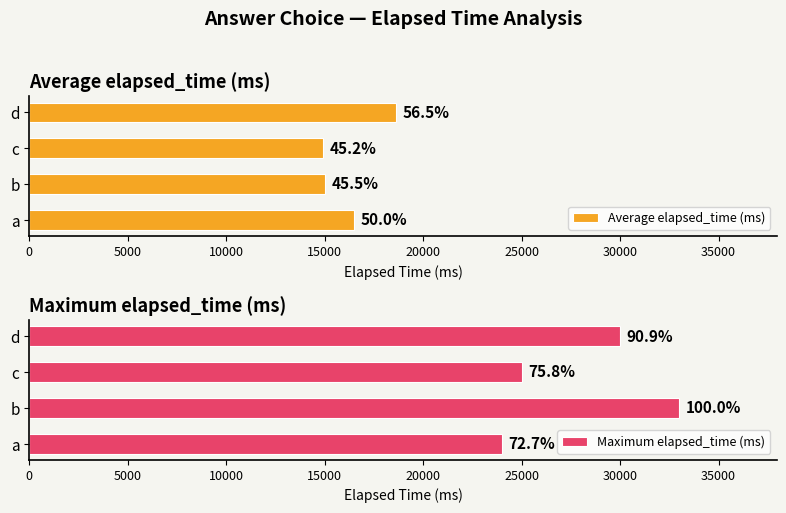

Which series has the widest spread of values?

Maximum elapsed_time (ms)